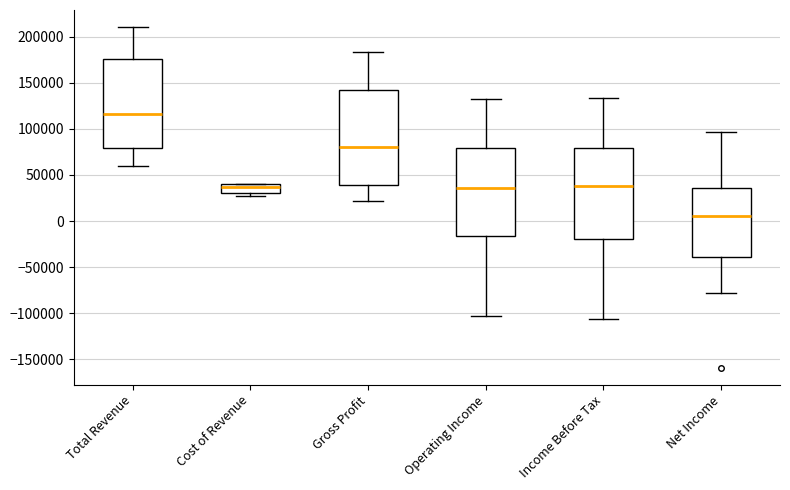

Which box has the highest median line?

Total Revenue